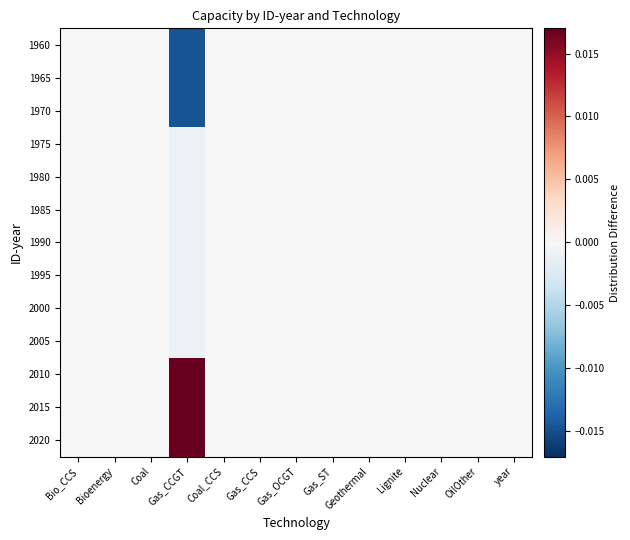

Rank the series at Nuclear from lowest to highest value.

1960, 1965, 1970, 1975, 1980, 1985, 1990, 1995, 2000, 2005, 2010, 2015, 2020